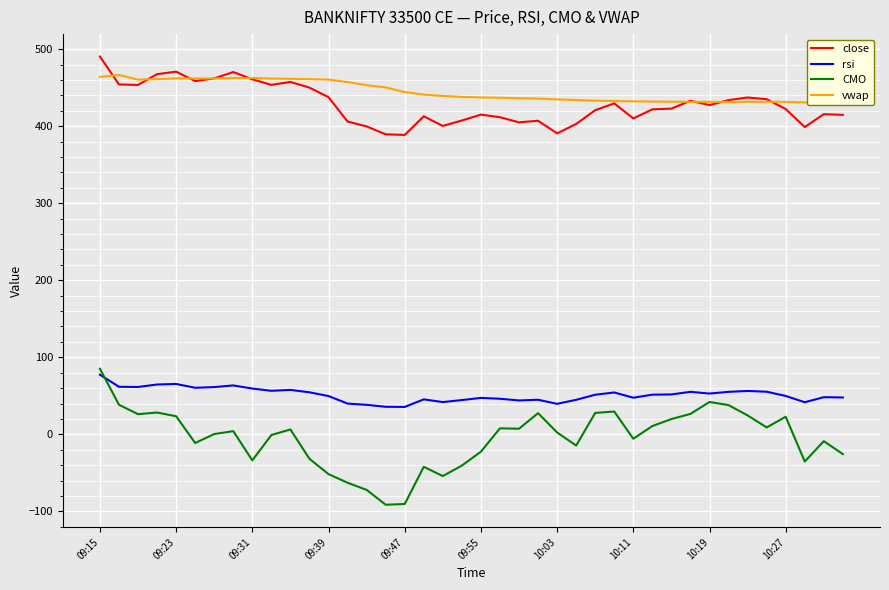

How many lines are shown in the chart?

4